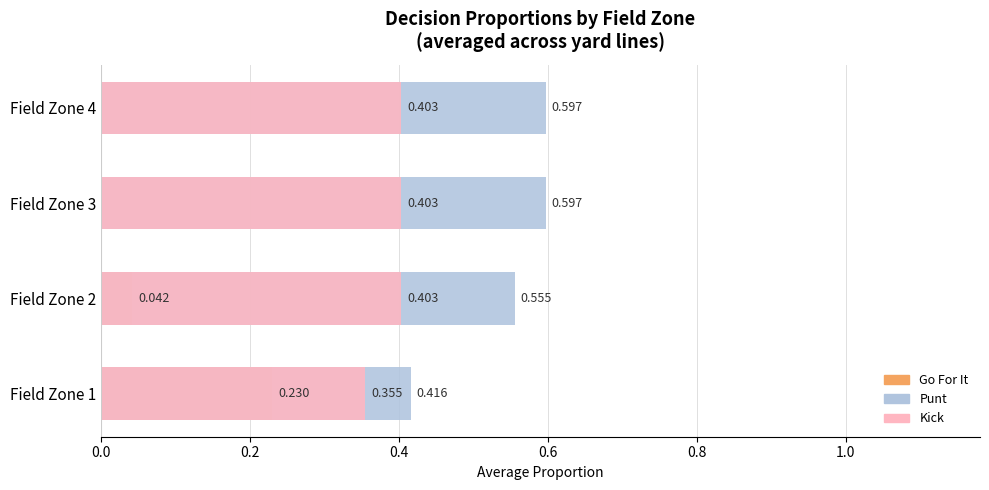

How many bars are there in each group?

3